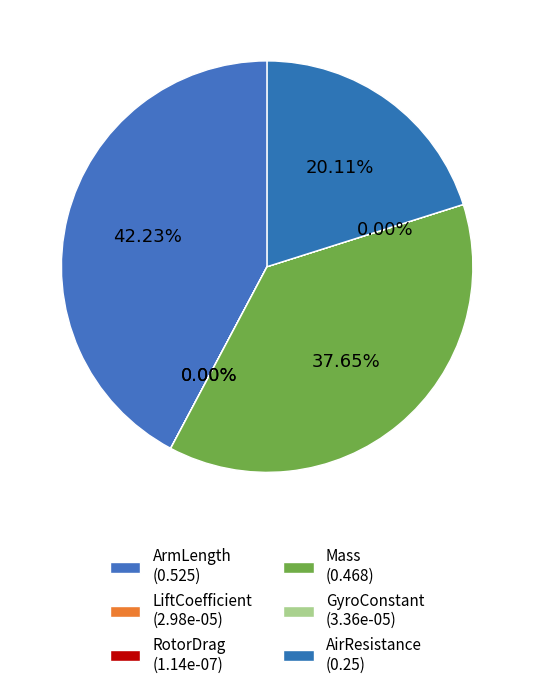

Does any single category account for the majority?

No